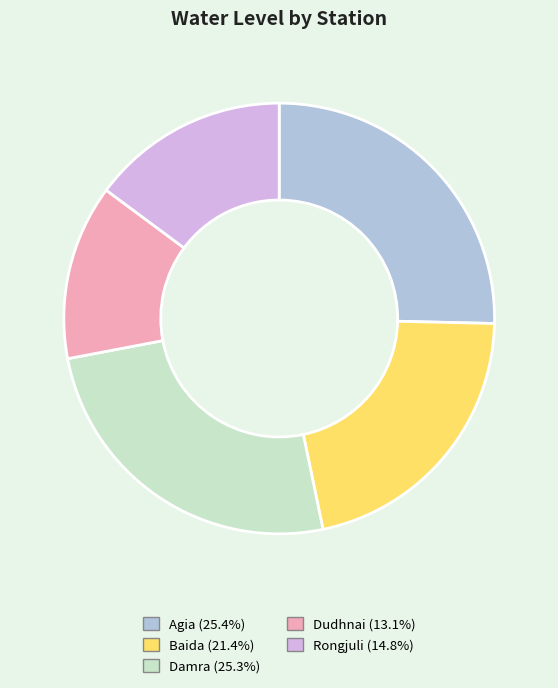

Approximately how many times larger is the value at Baida compared to Rongjuli?

1.4